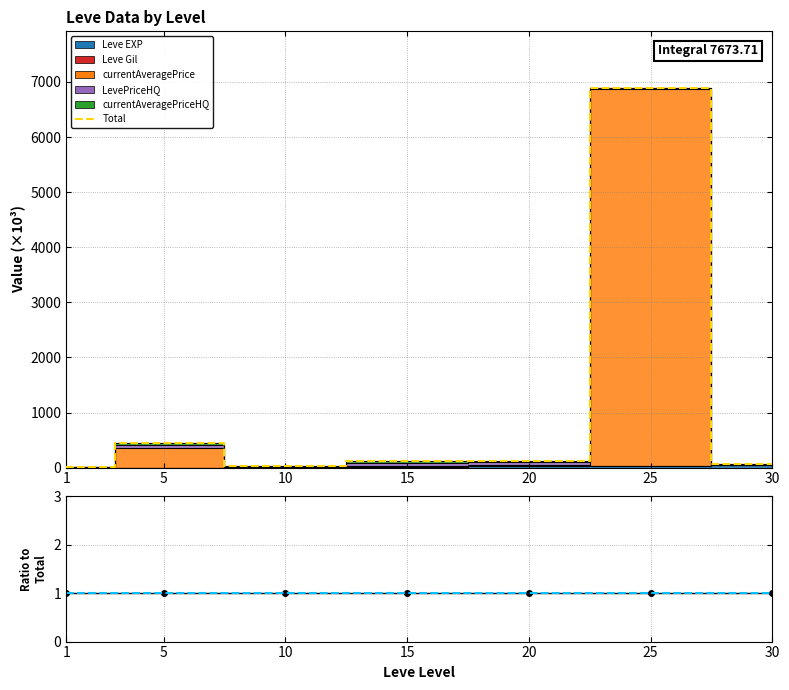

Where does the Total series first go above 121?

5